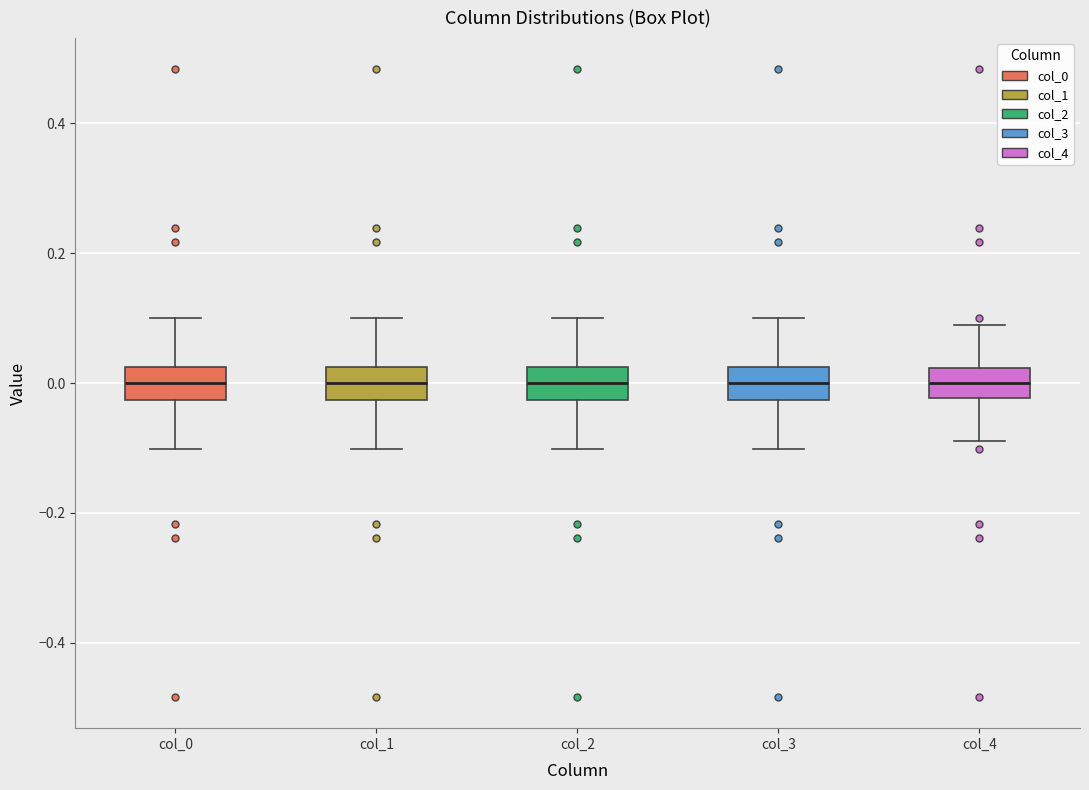

Reading left to right, transcribe this box plot: for each box, give where its median line is, the range the box spans, and where its two whiskers end, as read against the y-axis. The values are not printed on the chart, so give them approximately, as read against the axis.

col_0: median 0.00, box -0.02 to 0.02, whiskers -0.10 to 0.10
col_1: median 0.00, box -0.02 to 0.02, whiskers -0.10 to 0.10
col_2: median 0.00, box -0.02 to 0.02, whiskers -0.10 to 0.10
col_3: median 0.00, box -0.02 to 0.02, whiskers -0.10 to 0.10
col_4: median 0.00, box -0.02 to 0.02, whiskers -0.08 to 0.08